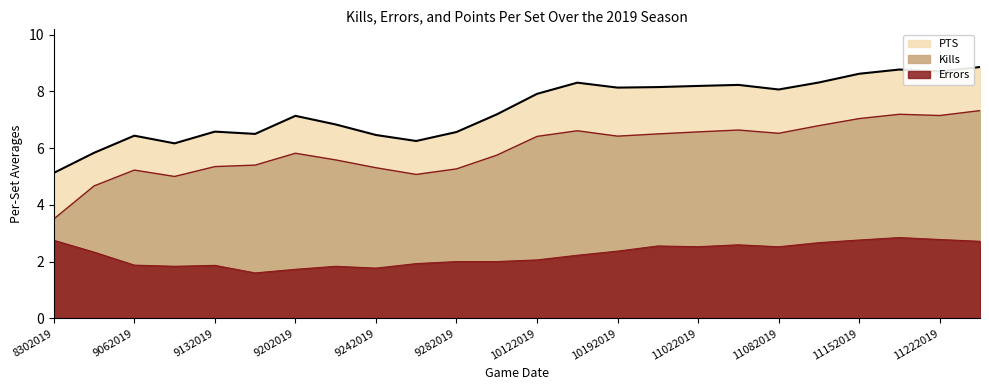

What is the approximate value of PTS at 8302019?

5.1